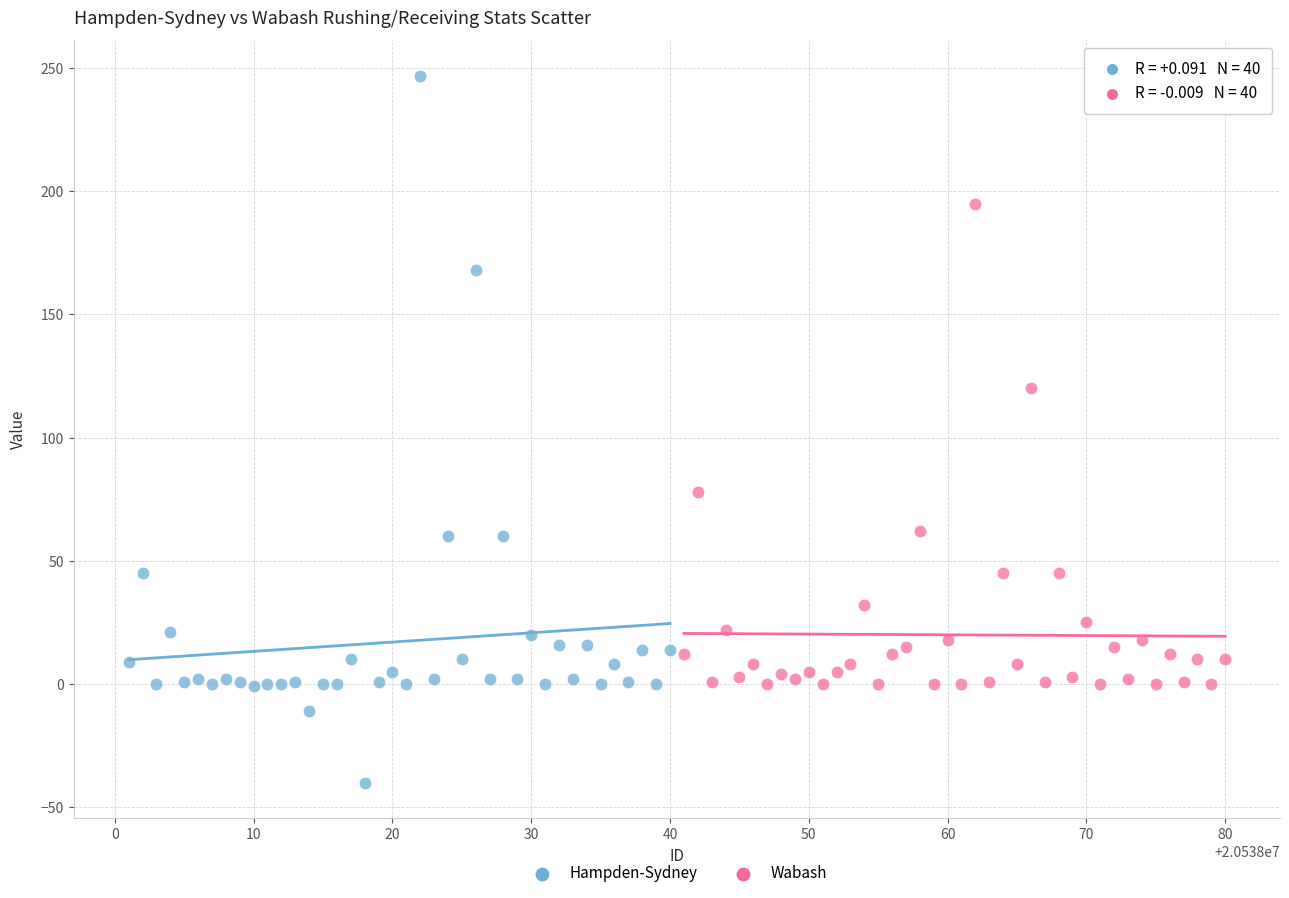

Which series reaches the minimum Y coordinate?

Hampden-Sydney